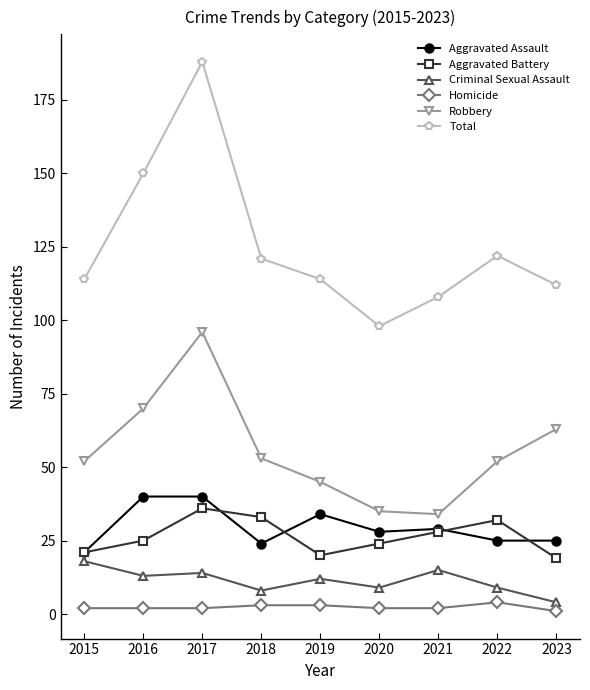

Which category has the lowest value in the Criminal Sexual Assault series?

2023